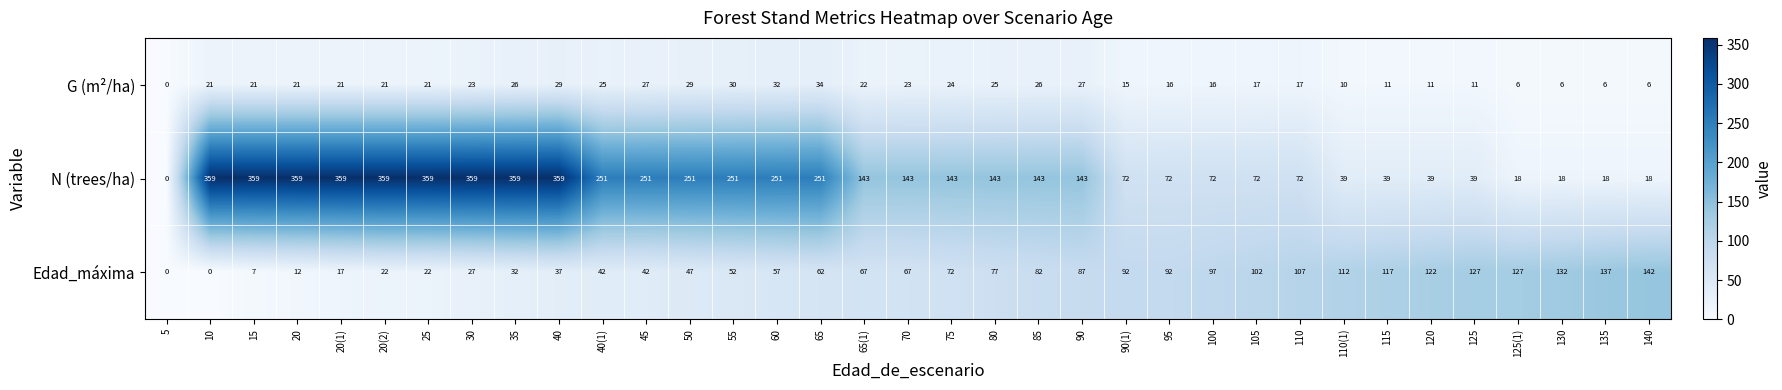

What is the average value of the Edad_máxima series?

70